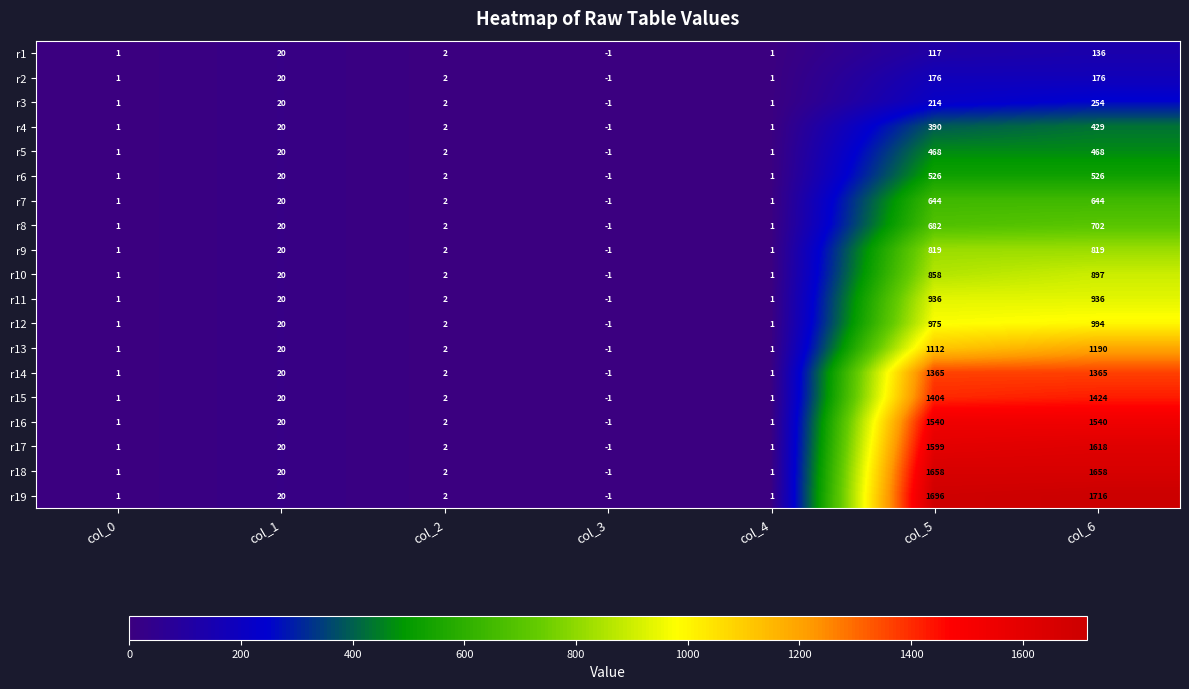

What is the average value of the r9 series?

237